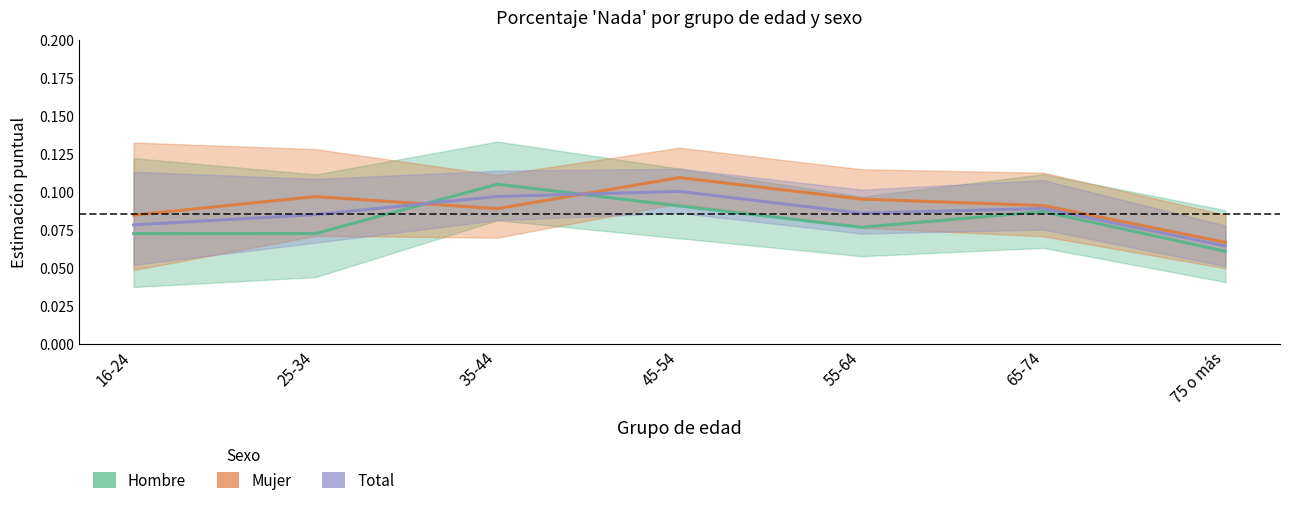

How many Mujer values are between 0 and 1?

7